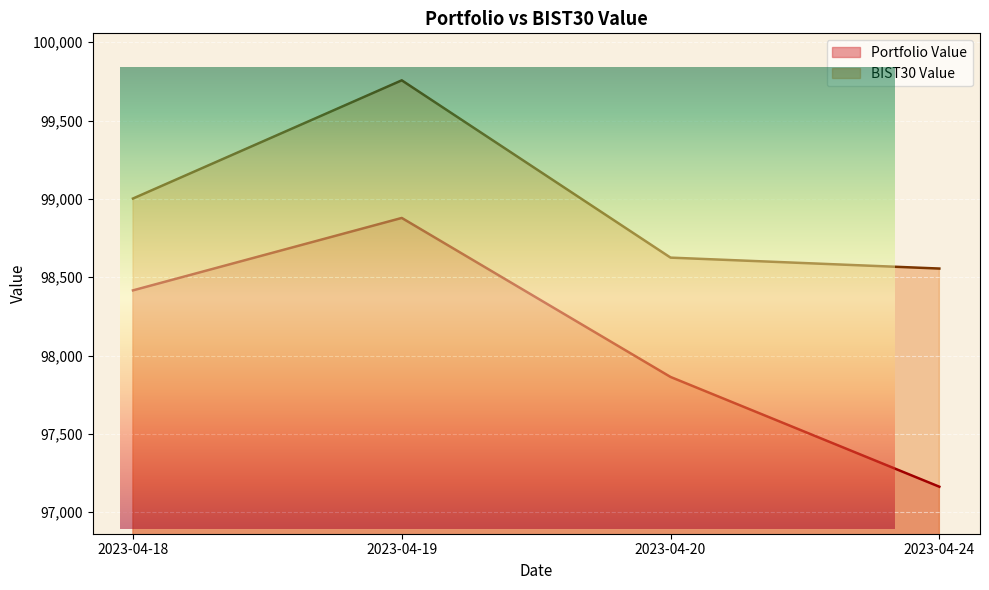

True or false: Portfolio Value has more than 0 points higher than both neighbors.

True